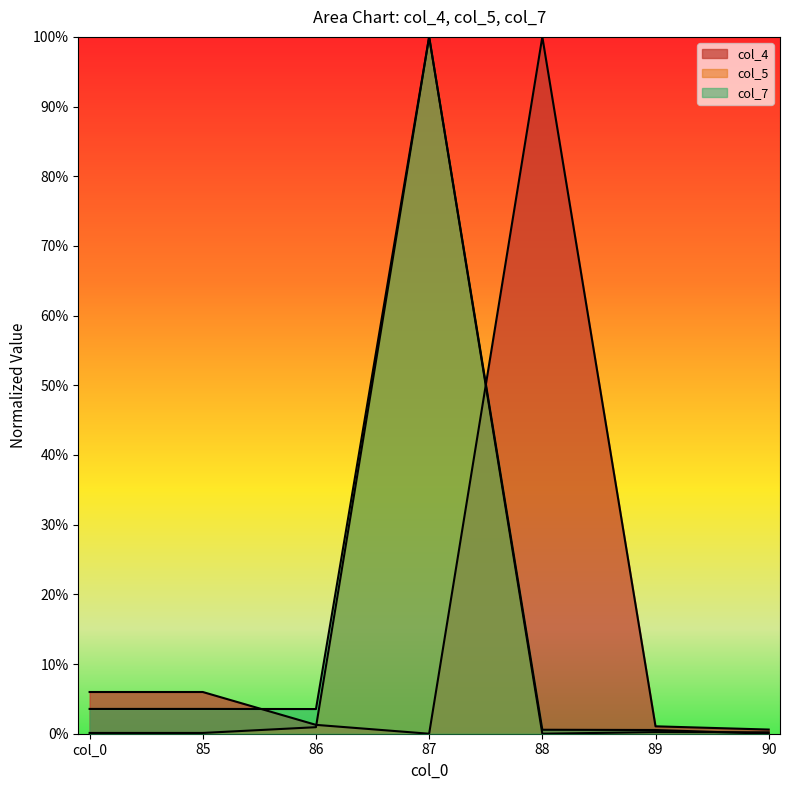

True or false: col_4 has more than 2 interior local peaks.

False